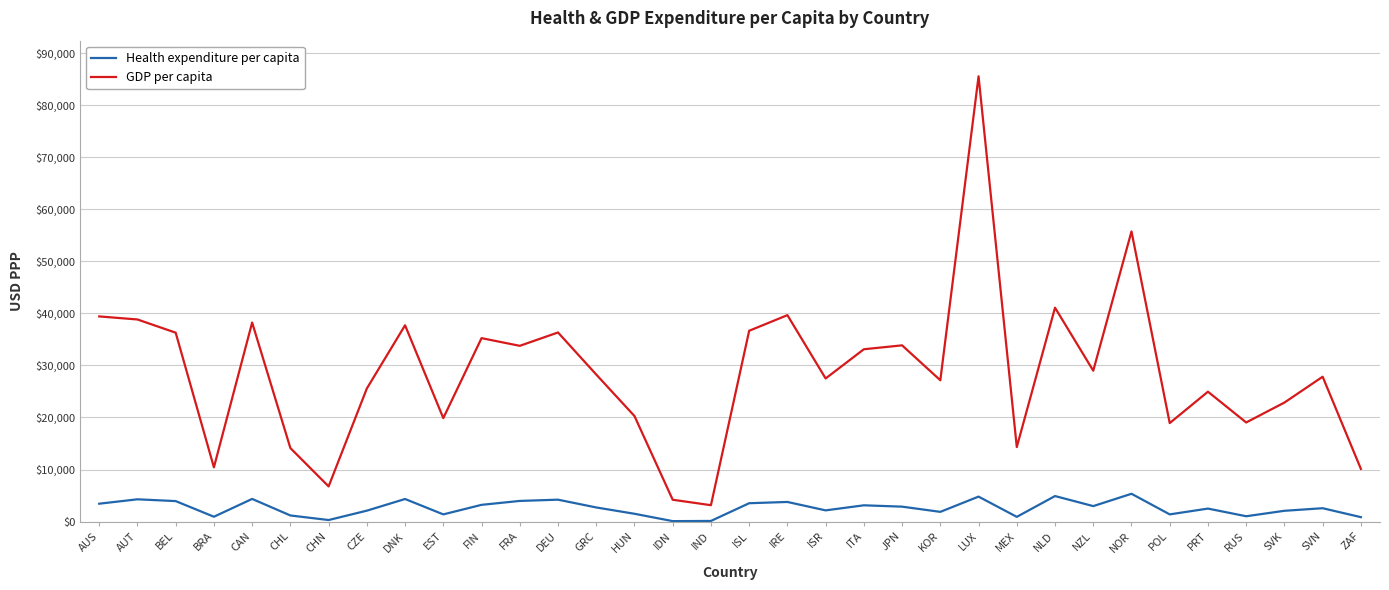

Which series changed the most between CAN and MEX?

GDP per capita